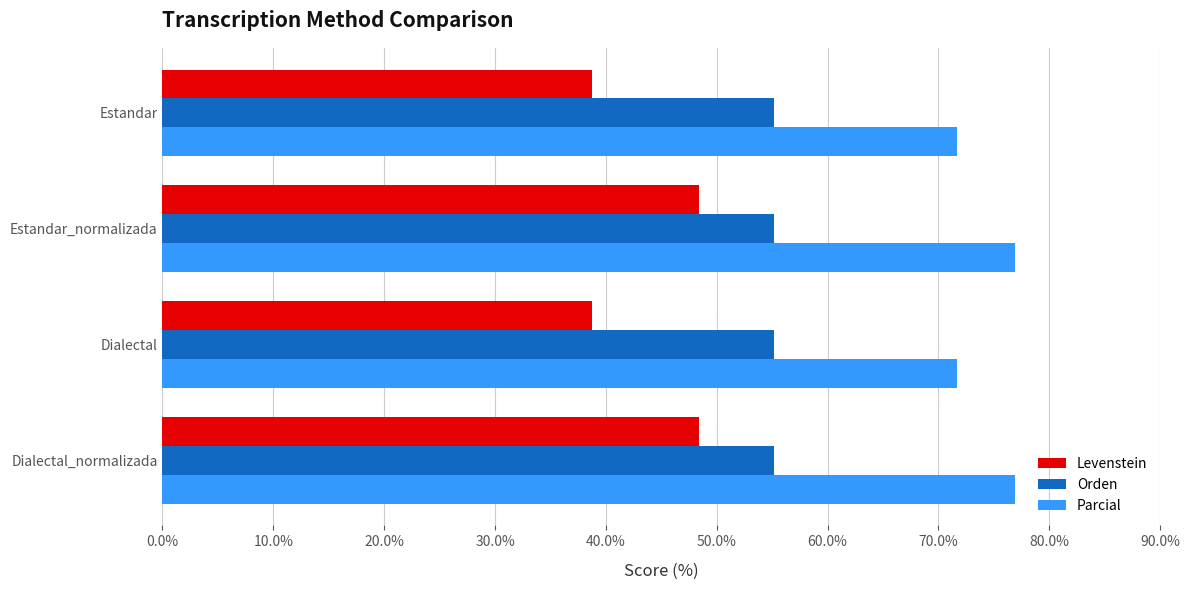

True or false: Orden has a value of 35.3 at Estandar_normalizada.

False